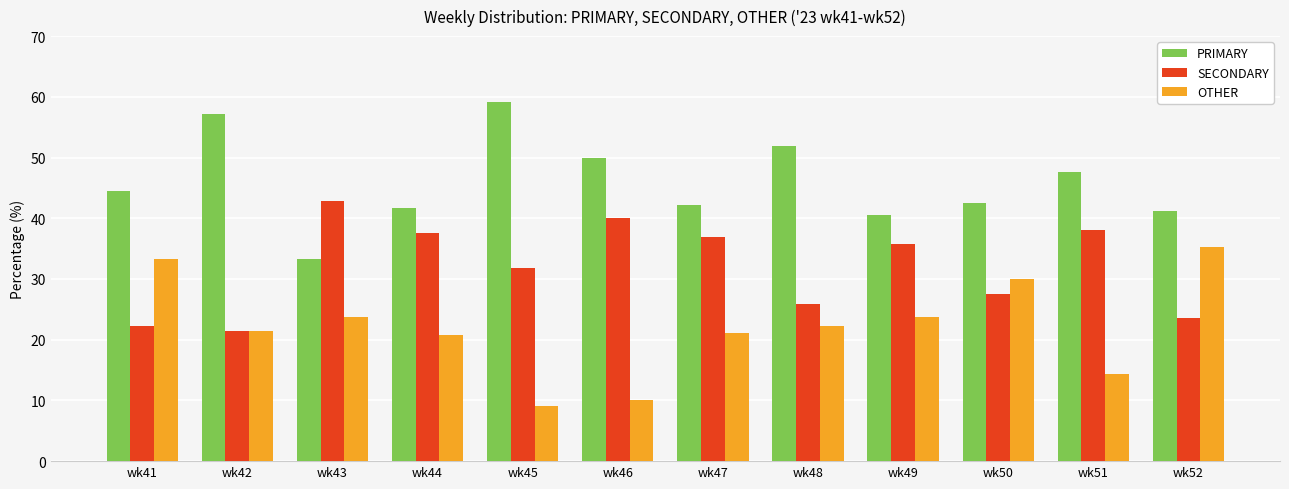

The PRIMARY series shows 25.7 at wk50. True or false?

False